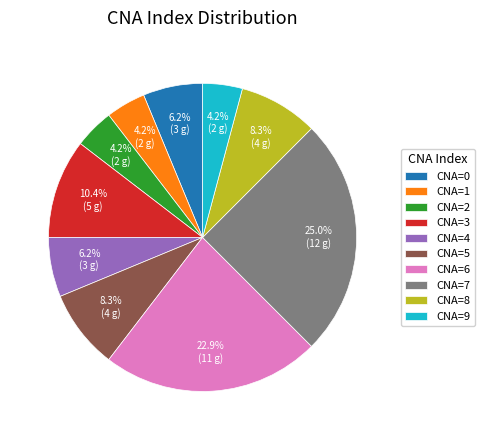

What is the ratio of the value at CNA=6 to the value at CNA=3?

2.2